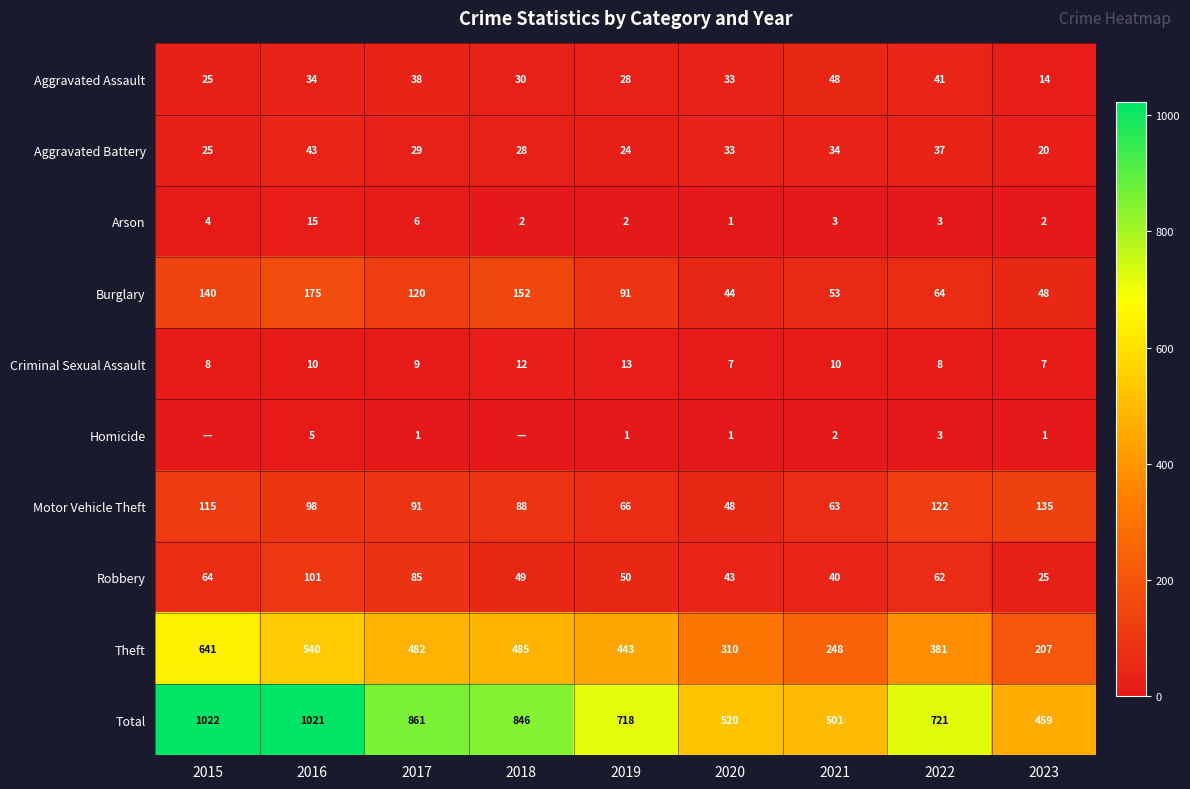

What is the difference between the highest and lowest values at 2018?

846